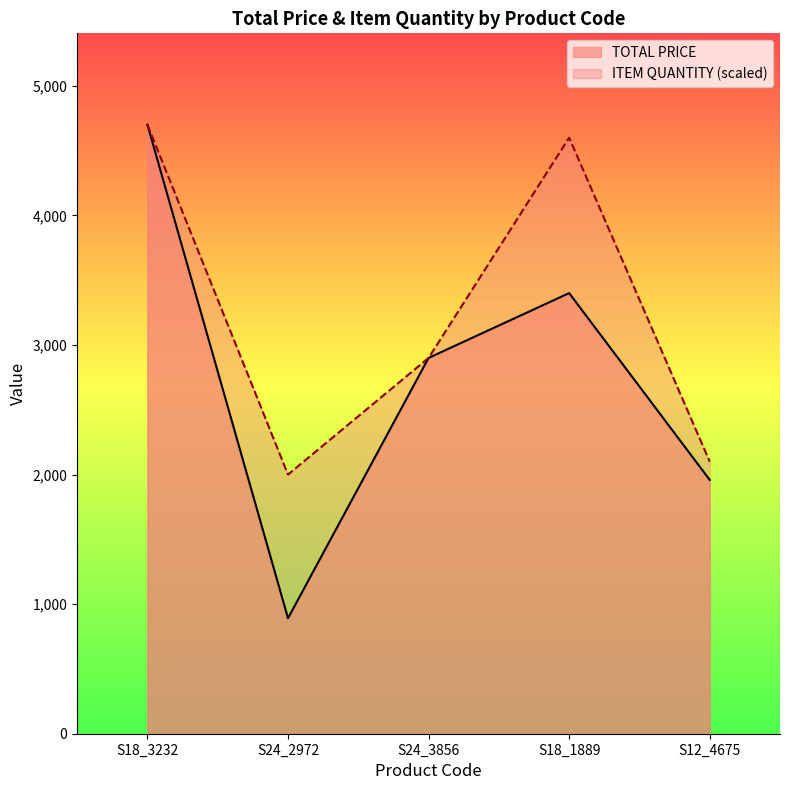

What are all the series names shown in the legend?

TOTAL PRICE, ITEM QUANTITY (scaled)